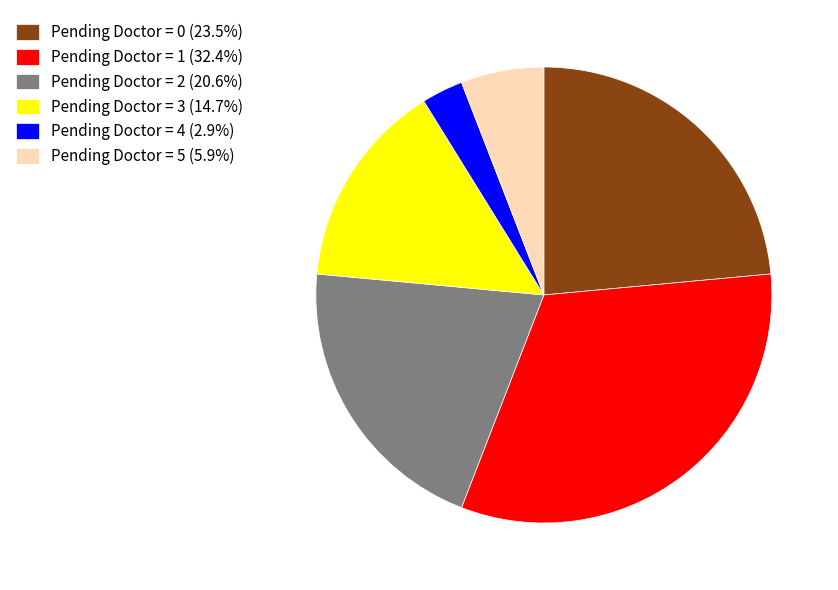

Does Pending Doctor = 4 (2.9%) account for over 50% of the chart?

No